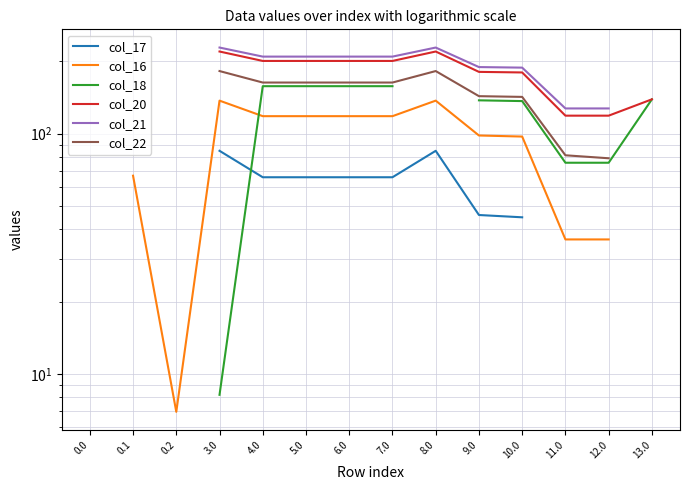

At which category does col_16 reach its first local valley?

0.2